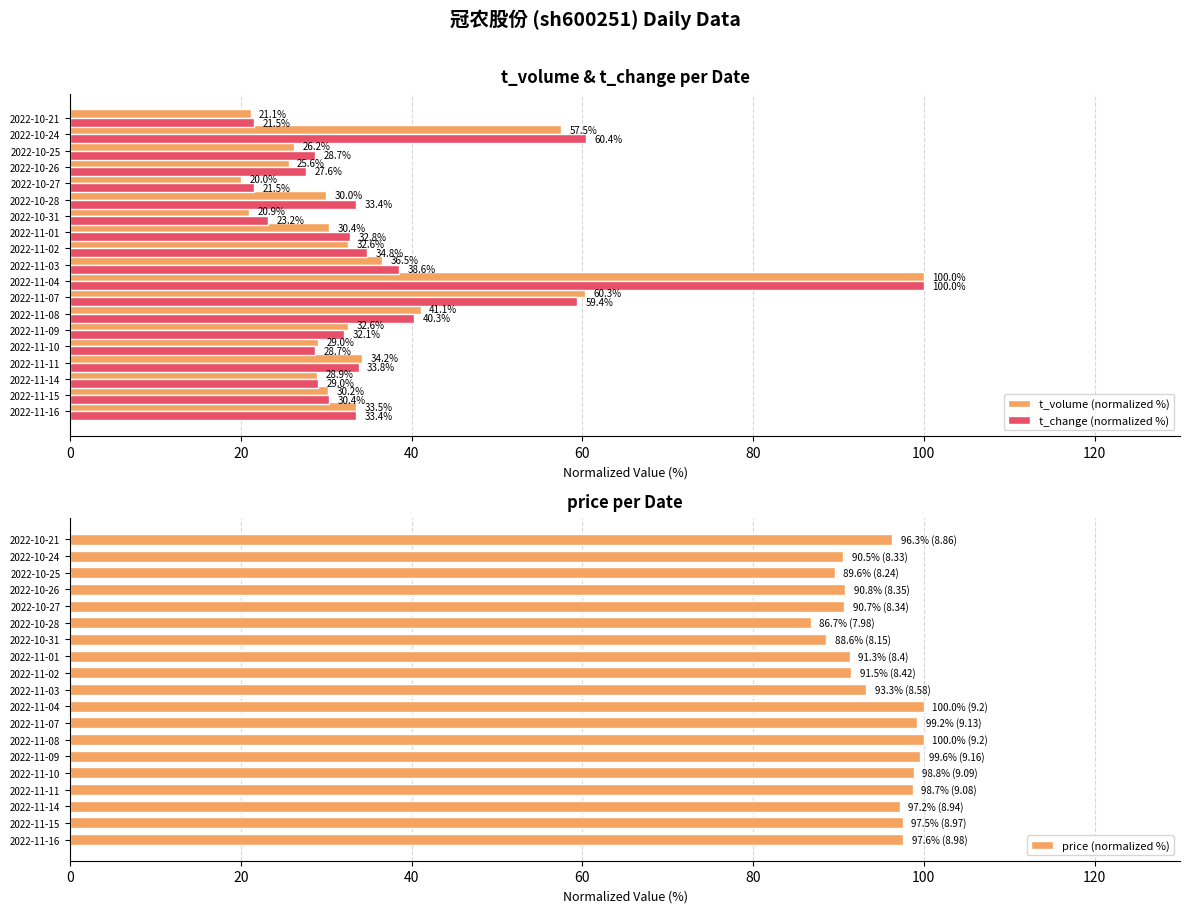

Read the t_volume (normalized %) value at 2022-11-10.

29.0